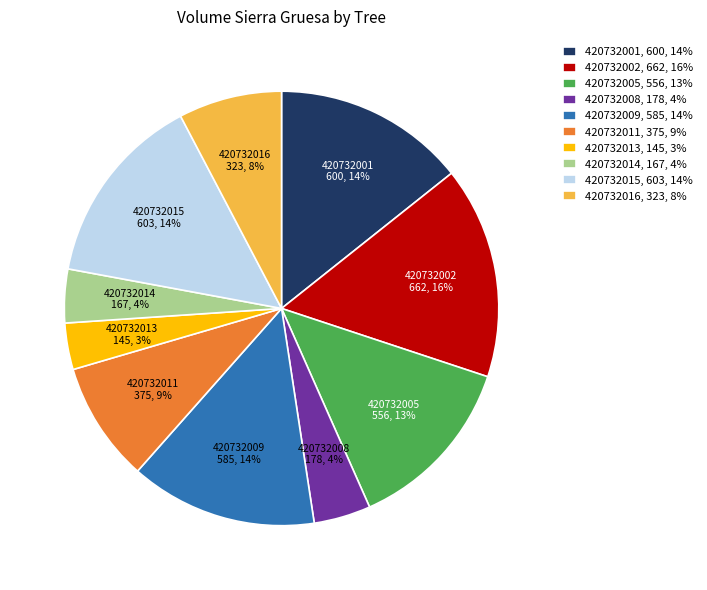

How many slices are in this pie chart?

10